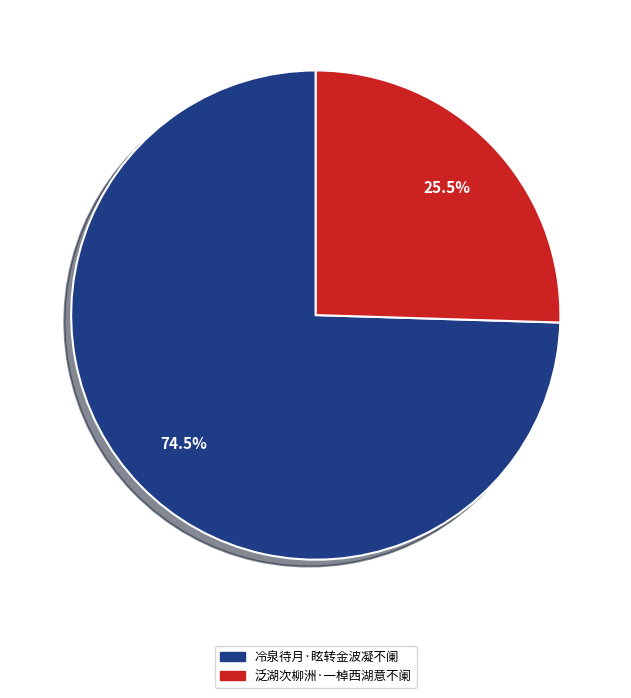

Do 泛湖次柳洲·一棹西湖意不阑 and 冷泉待月·眩转金波凝不阑 together represent more than half of the pie?

Yes